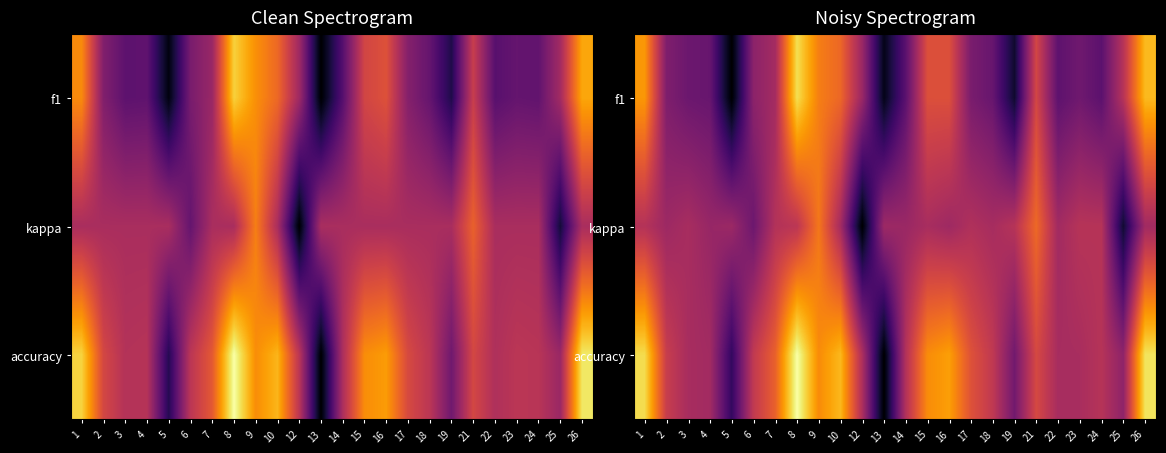

At which category is the sum across all series the highest?

8